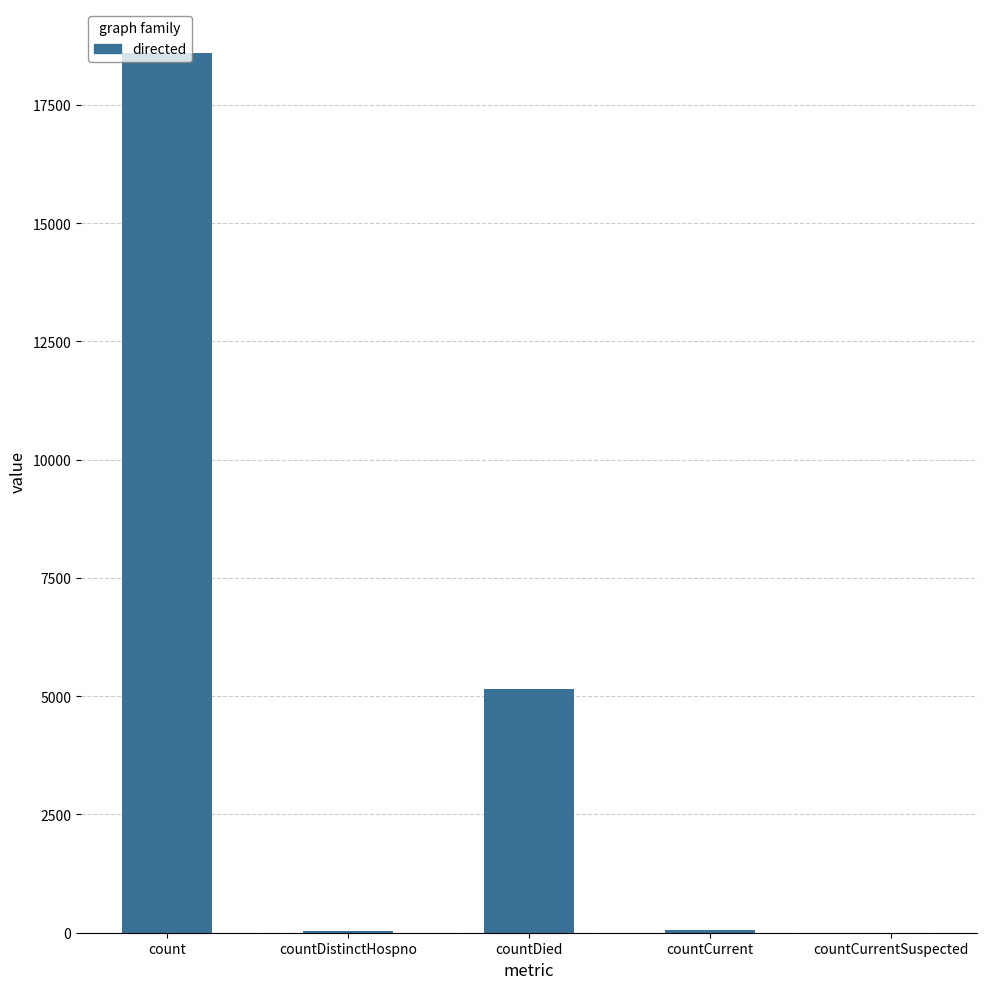

Where does the data first go above 56?

count